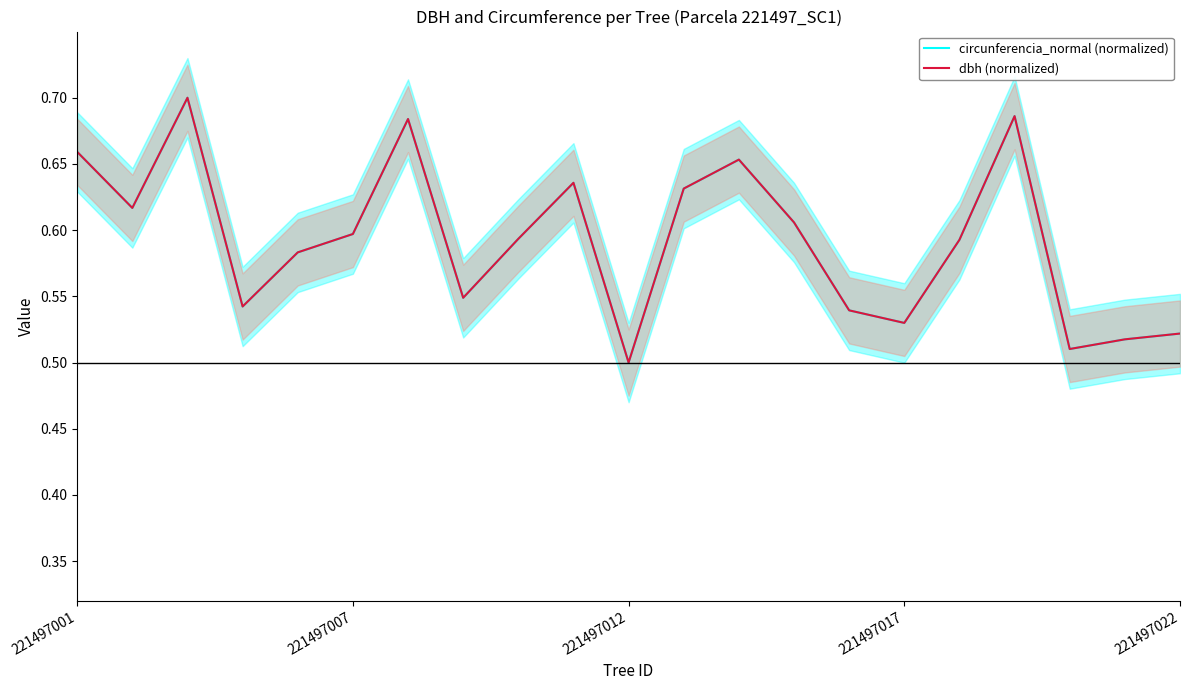

What is the total value across all series at 14?

1.1